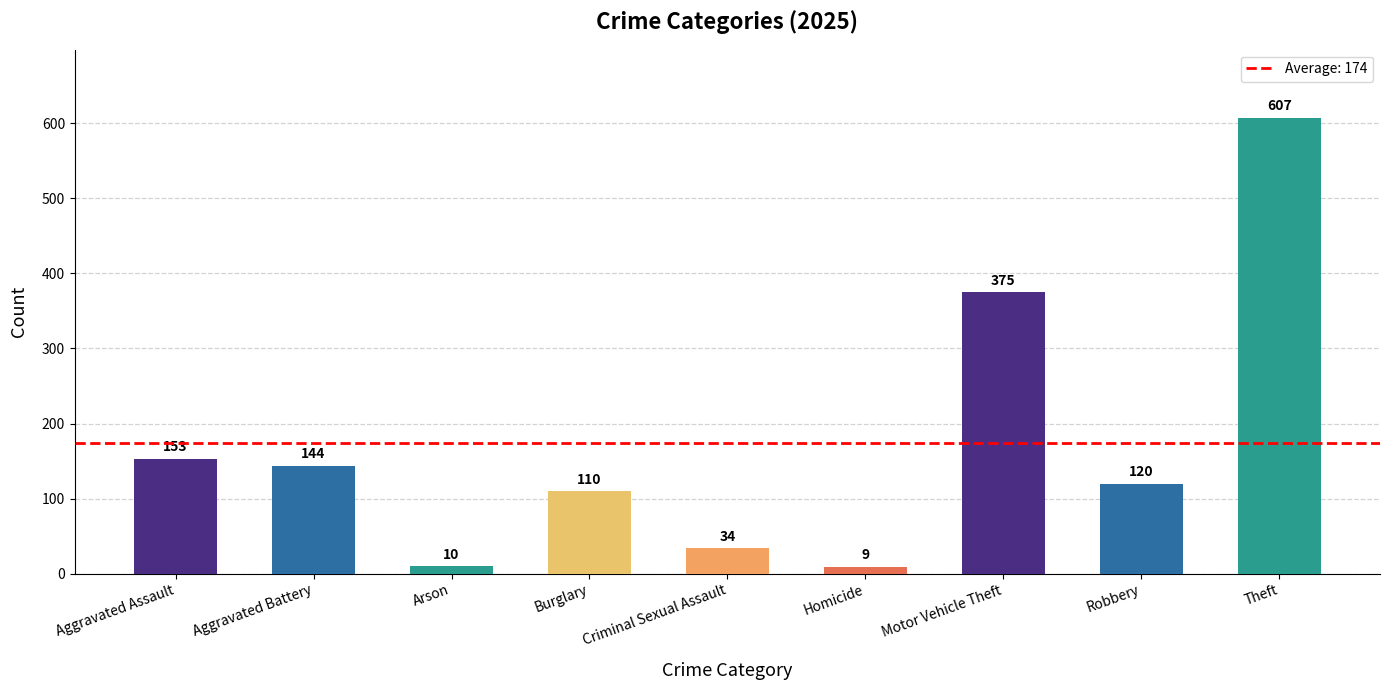

What is the label of the 2nd bar from the left?

Aggravated Battery